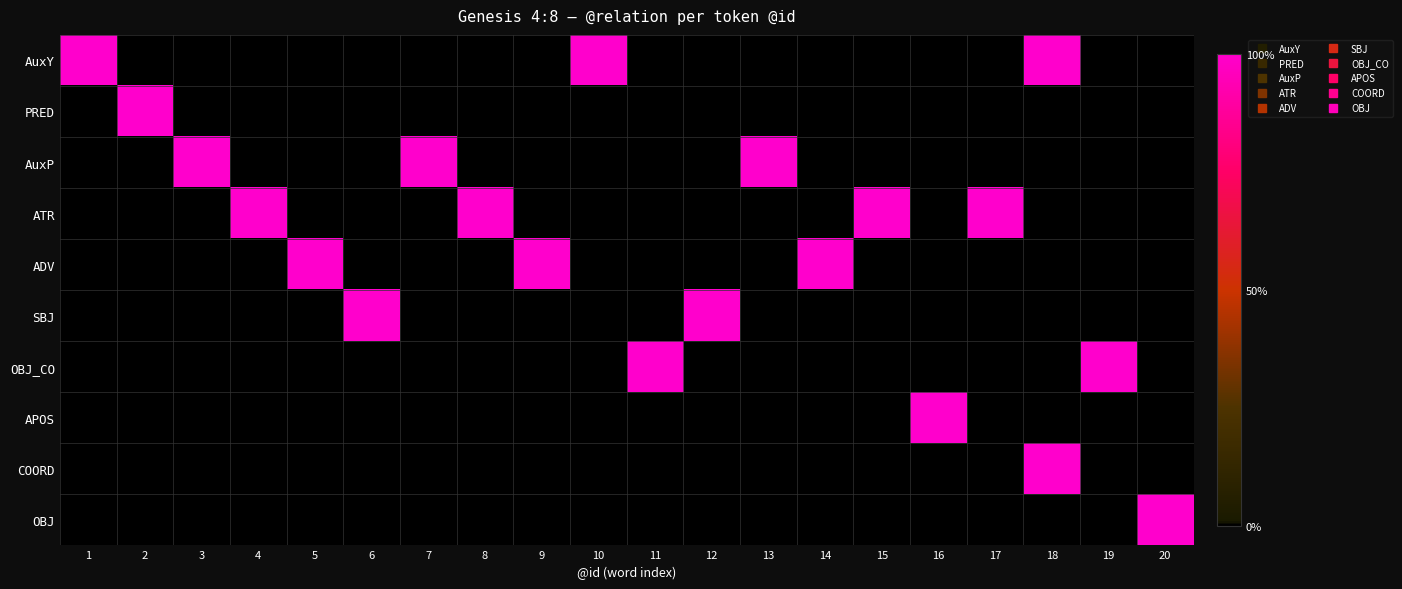

Reading left to right, list all the values displayed in this chart.

AuxY: 1=1	2=0	3=0	4=0	5=0	6=0	7=0	8=0	9=0	10=1	11=0	12=0	13=0	14=0	15=0	16=0	17=0	18=1	19=0	20=0
PRED: 1=0	2=1	3=0	4=0	5=0	6=0	7=0	8=0	9=0	10=0	11=0	12=0	13=0	14=0	15=0	16=0	17=0	18=0	19=0	20=0
AuxP: 1=0	2=0	3=1	4=0	5=0	6=0	7=1	8=0	9=0	10=0	11=0	12=0	13=1	14=0	15=0	16=0	17=0	18=0	19=0	20=0
ATR: 1=0	2=0	3=0	4=1	5=0	6=0	7=0	8=1	9=0	10=0	11=0	12=0	13=0	14=0	15=1	16=0	17=1	18=0	19=0	20=0
ADV: 1=0	2=0	3=0	4=0	5=1	6=0	7=0	8=0	9=1	10=0	11=0	12=0	13=0	14=1	15=0	16=0	17=0	18=0	19=0	20=0
SBJ: 1=0	2=0	3=0	4=0	5=0	6=1	7=0	8=0	9=0	10=0	11=0	12=1	13=0	14=0	15=0	16=0	17=0	18=0	19=0	20=0
OBJ_CO: 1=0	2=0	3=0	4=0	5=0	6=0	7=0	8=0	9=0	10=0	11=1	12=0	13=0	14=0	15=0	16=0	17=0	18=0	19=1	20=0
APOS: 1=0	2=0	3=0	4=0	5=0	6=0	7=0	8=0	9=0	10=0	11=0	12=0	13=0	14=0	15=0	16=1	17=0	18=0	19=0	20=0
COORD: 1=0	2=0	3=0	4=0	5=0	6=0	7=0	8=0	9=0	10=0	11=0	12=0	13=0	14=0	15=0	16=0	17=0	18=1	19=0	20=0
OBJ: 1=0	2=0	3=0	4=0	5=0	6=0	7=0	8=0	9=0	10=0	11=0	12=0	13=0	14=0	15=0	16=0	17=0	18=0	19=0	20=1